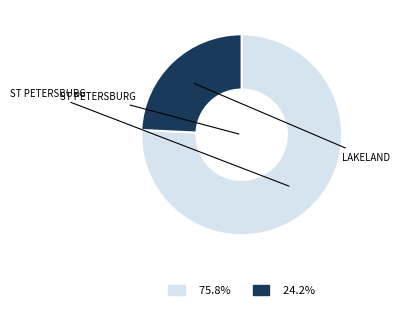

How many slices are in this pie chart?

2